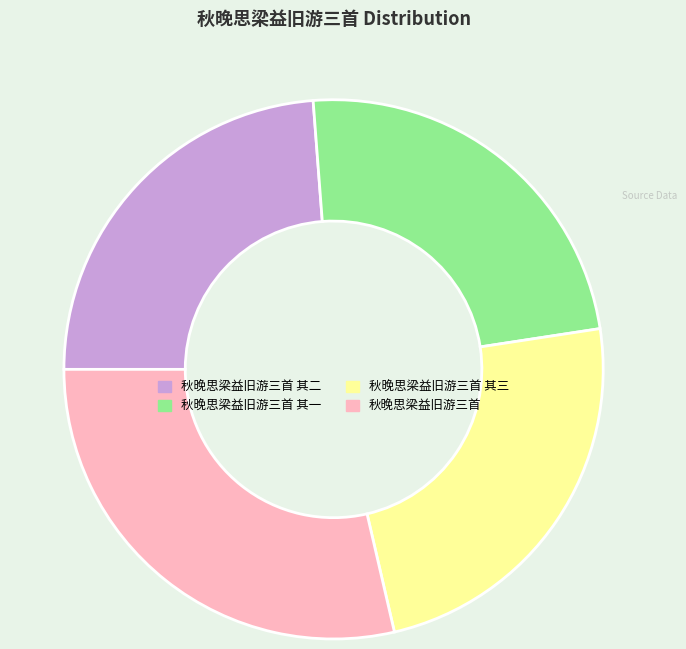

Count the number of slices in the pie.

4